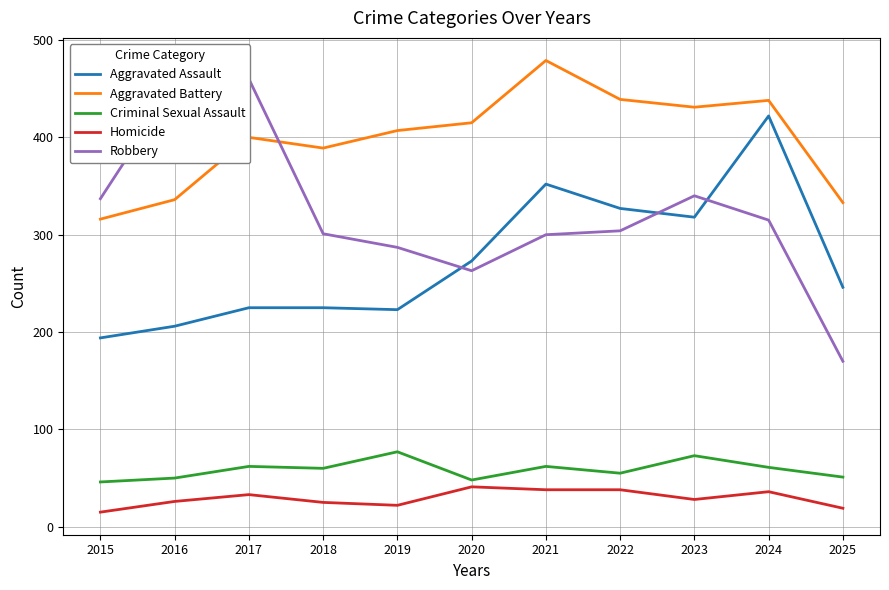

What is the approximate value of Aggravated Battery at 2015?

316